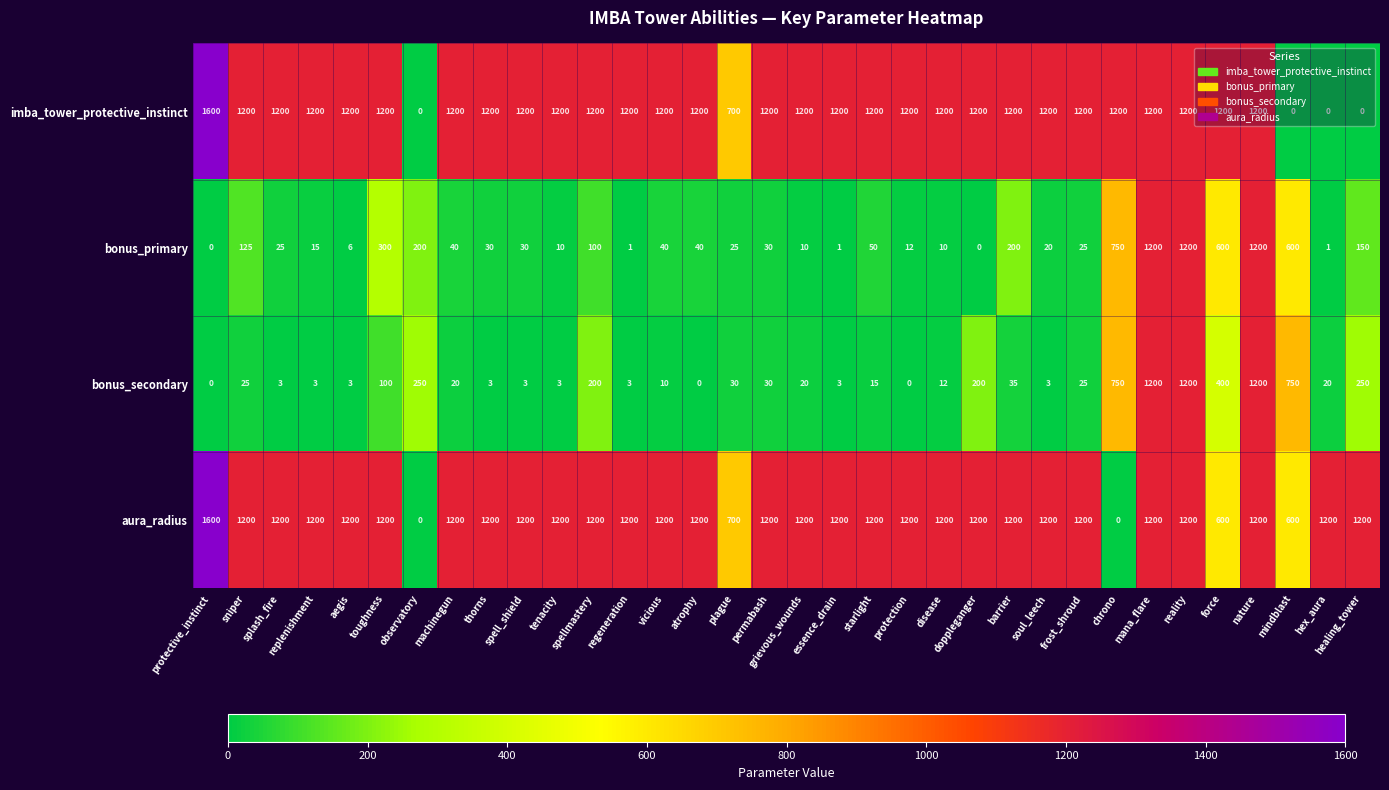

Where is aura_radius nearest to the value 800?

plague